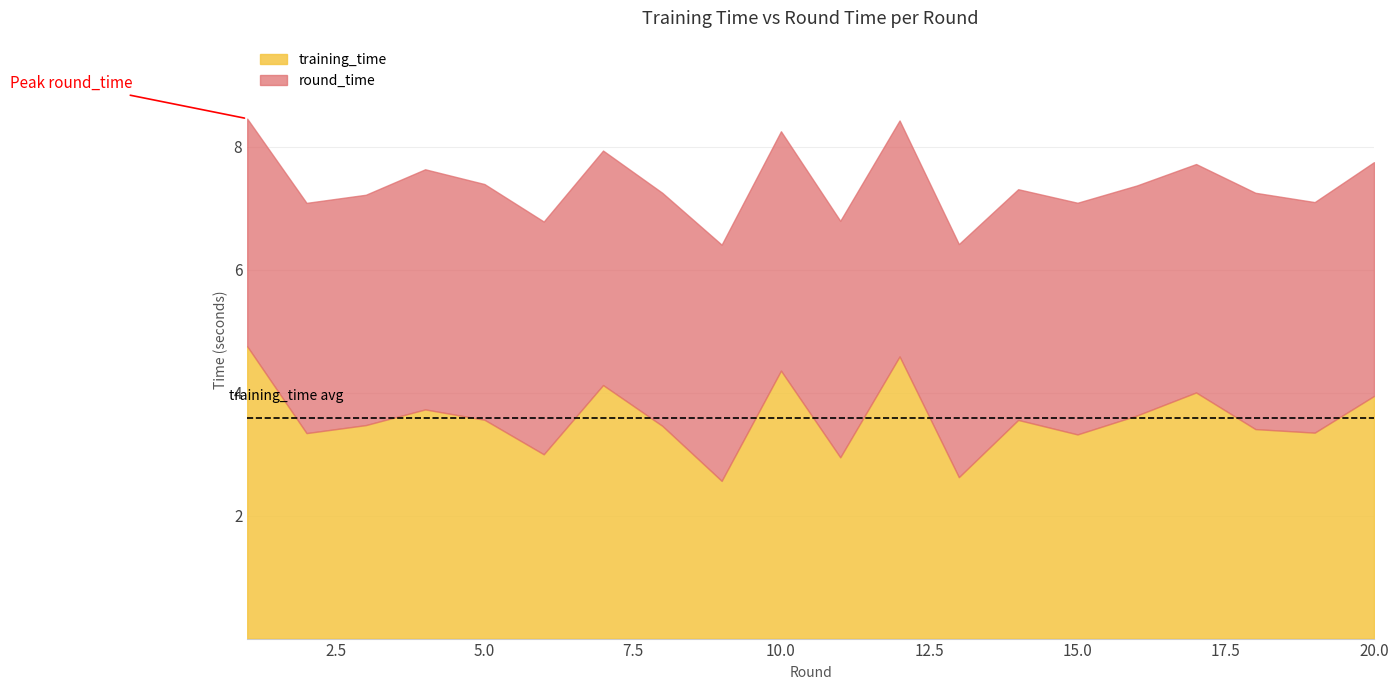

List the series in order of their overall mean, highest first.

round_time, training_time